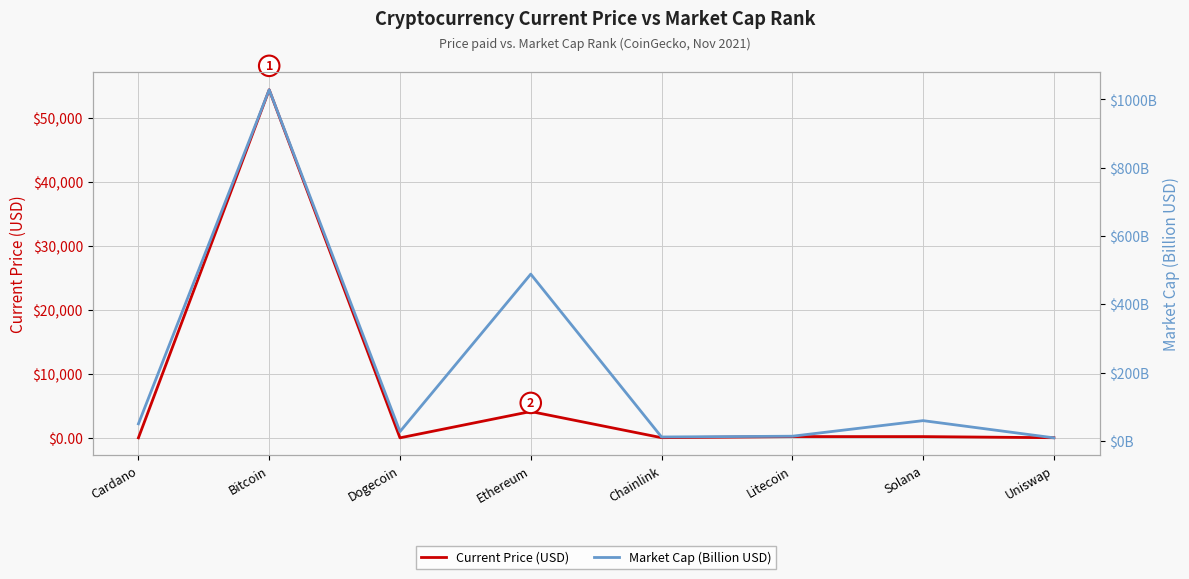

What is the label of the 2nd point from the right?

Solana